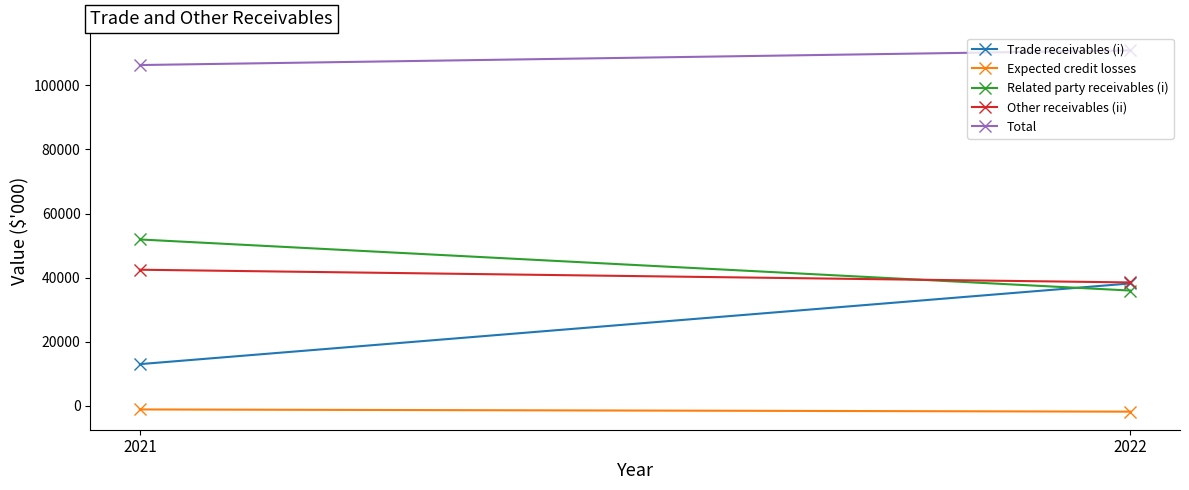

What is the difference between the maximum and minimum values in the Total series?

4570